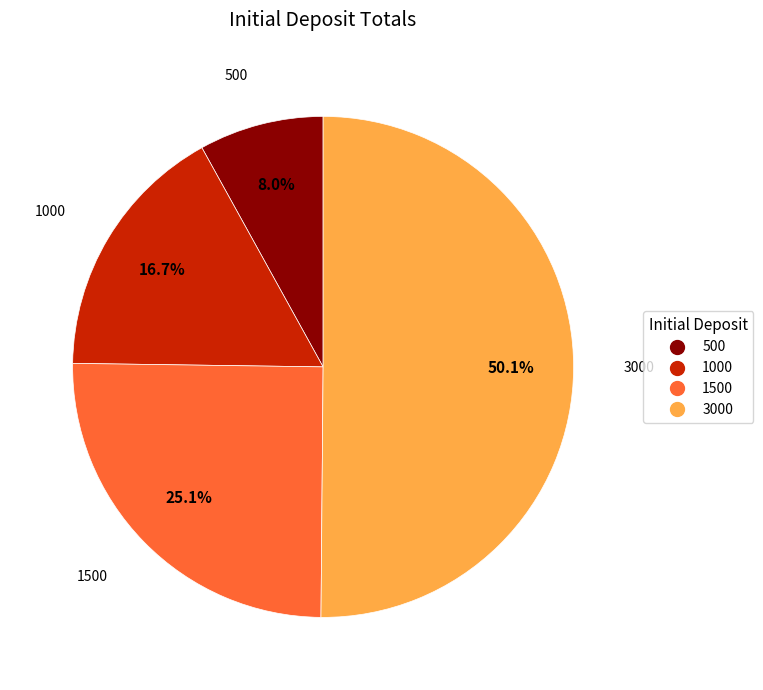

True or false: 3000 accounts for 50% of the total.

True